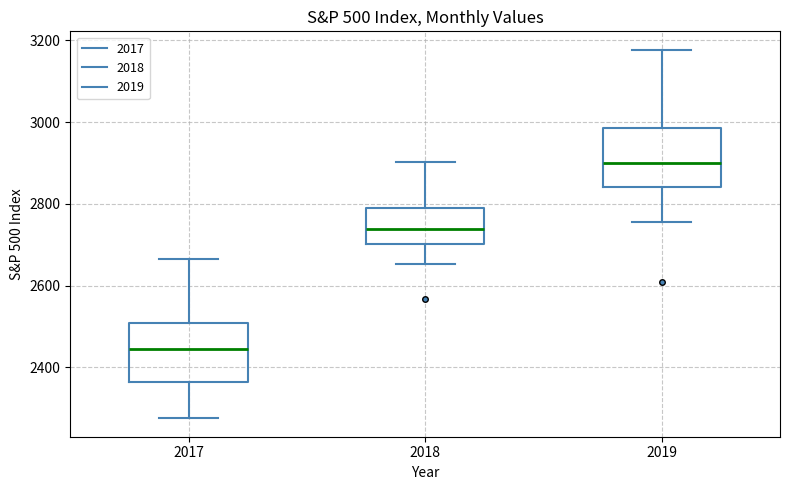

Reading left to right, read every box against the y-axis: the position of its median line, the range the box covers, and the ends of its whiskers. The values are not printed on the chart, so give them approximately, as read against the axis.

2017: median 2440, box 2360 to 2500, whiskers 2280 to 2660
2018: median 2740, box 2700 to 2800, whiskers 2660 to 2900
2019: median 2900, box 2840 to 2980, whiskers 2760 to 3180